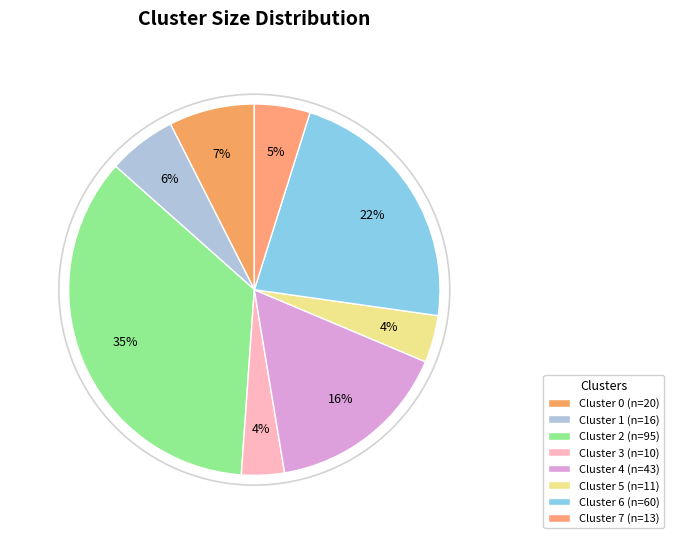

True or false: Cluster 5 accounts for 4% of the total.

True